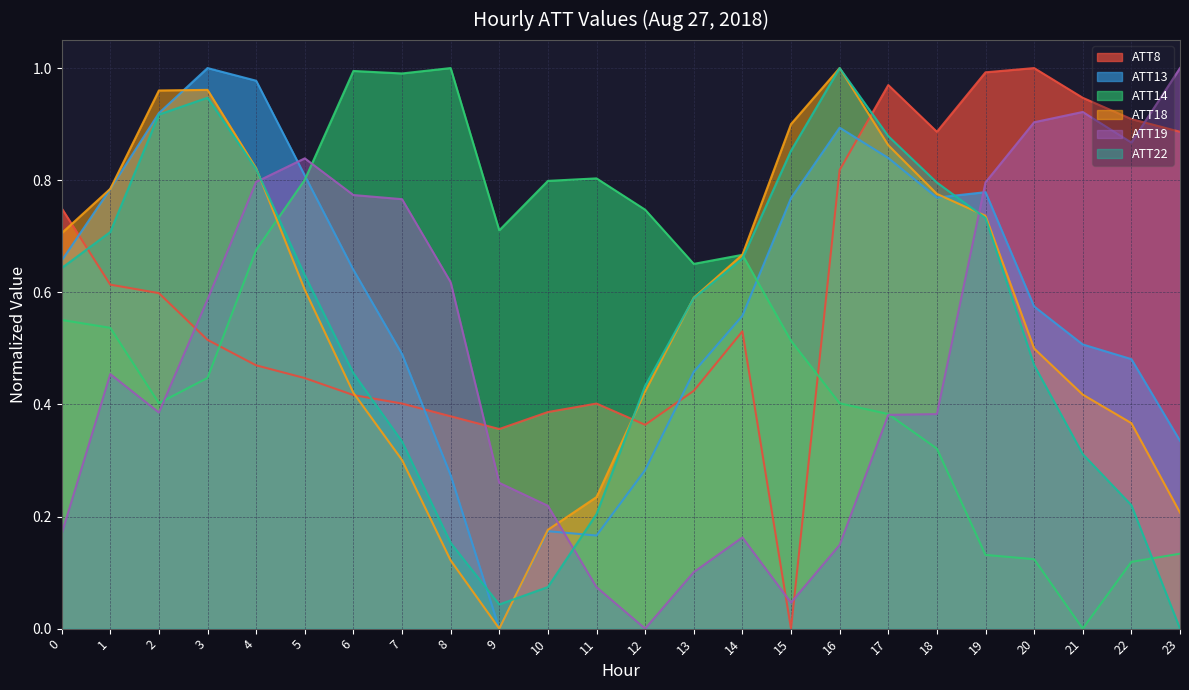

Is it true that ATT22 equals 0.0 at 10?

False